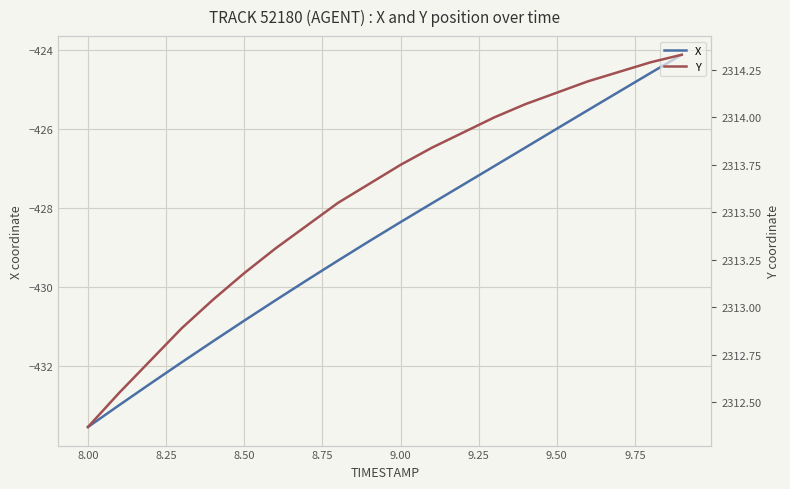

Which category has the lowest value in the X series?

8.00